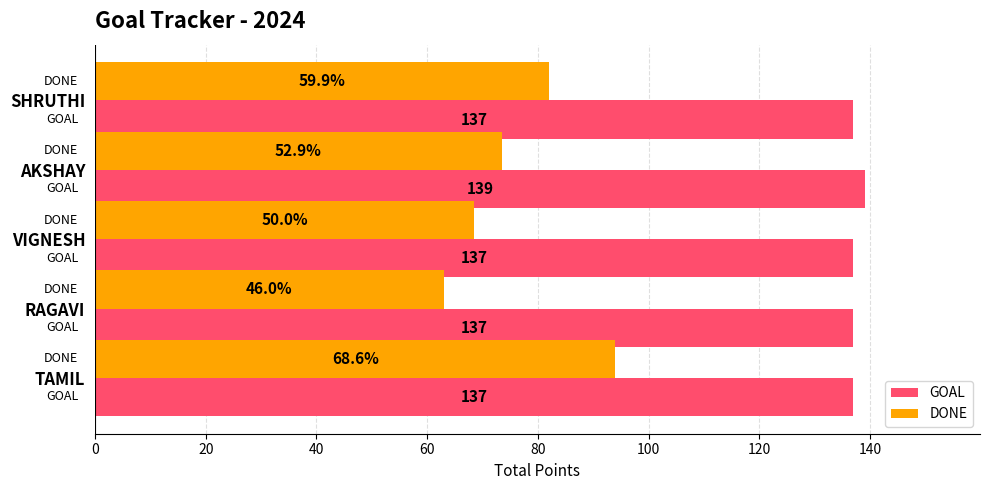

The GOAL series shows 186.3 at SHRUTHI. True or false?

False